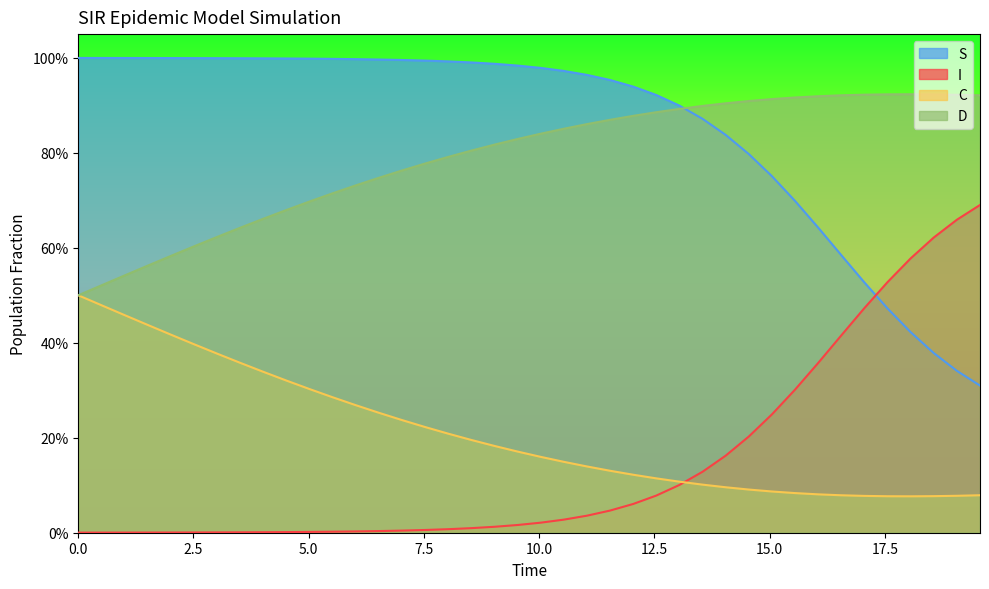

What are all the series names shown in the legend?

S, I, C, D